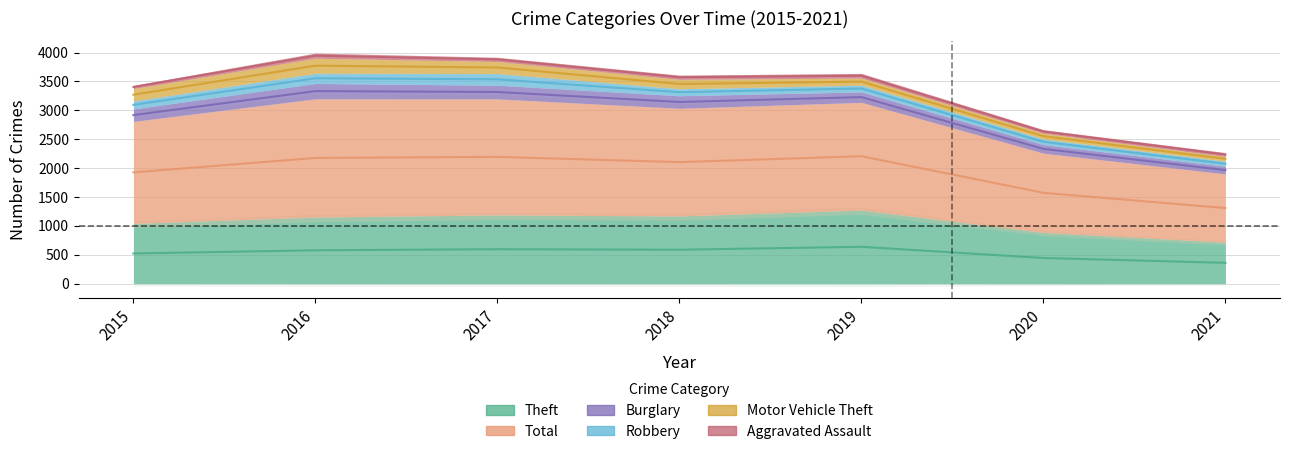

Which has a higher value, 2016 or 2021?

2016